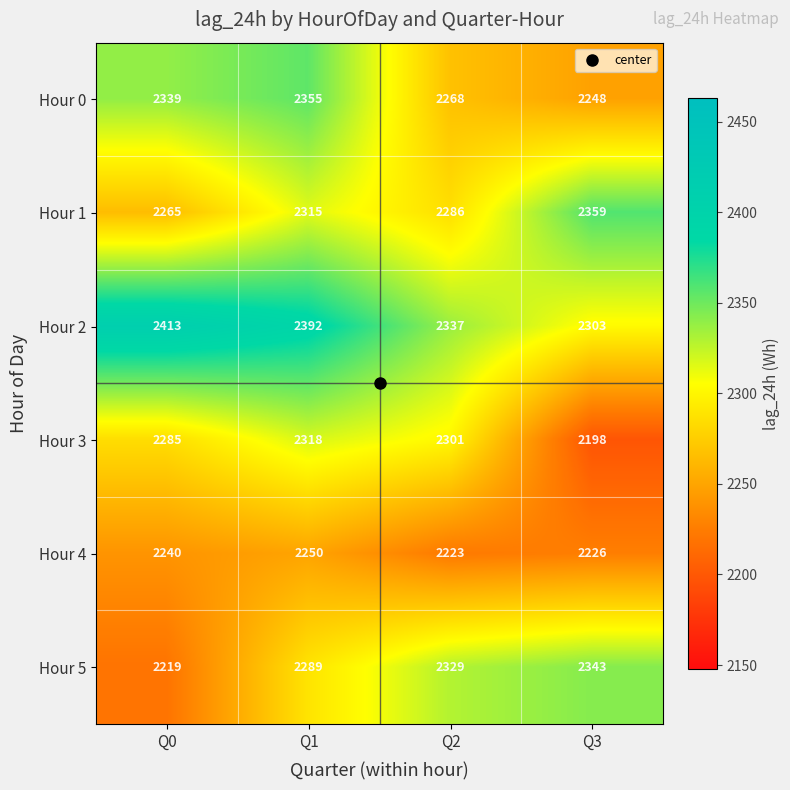

What is the maximum value shown in the chart?

2413